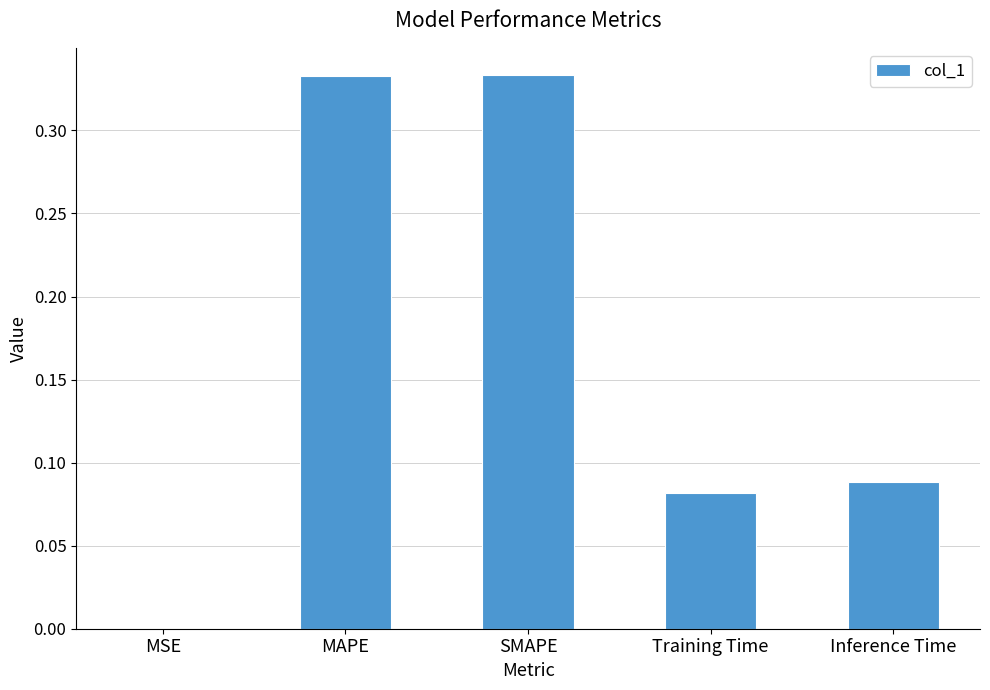

Count the number of categories in the chart.

5